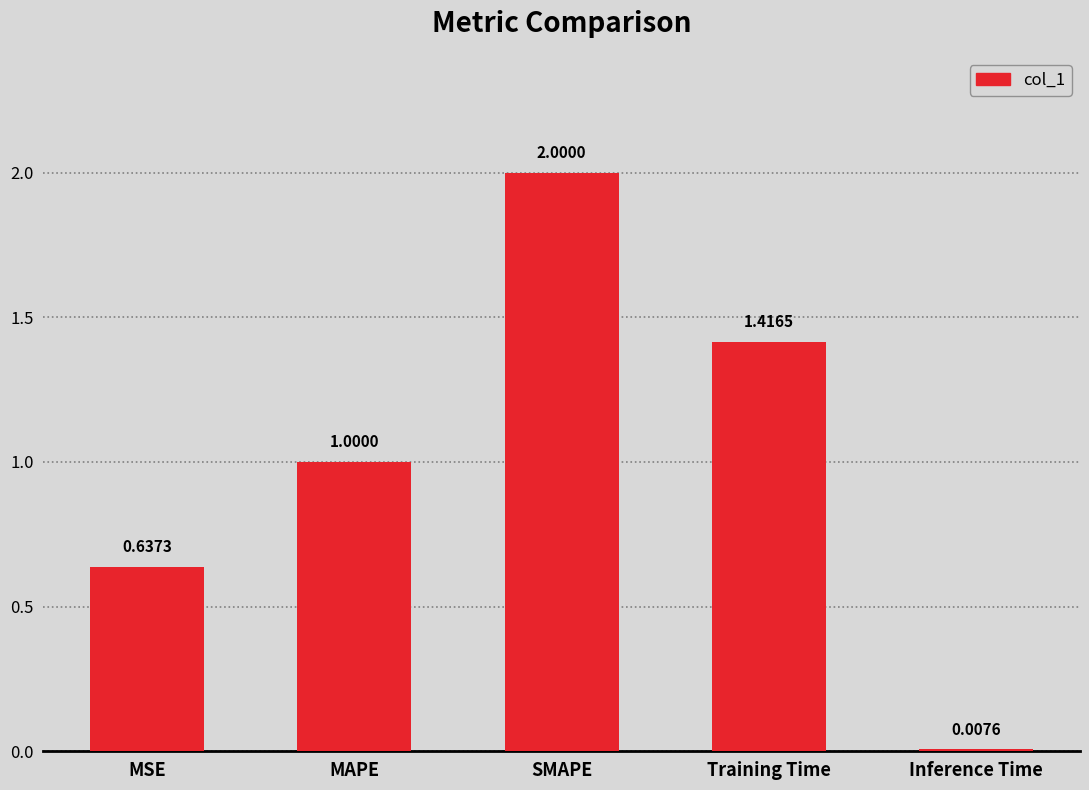

Rank the categories by value from lowest to highest.

Inference Time, MSE, MAPE, Training Time, SMAPE